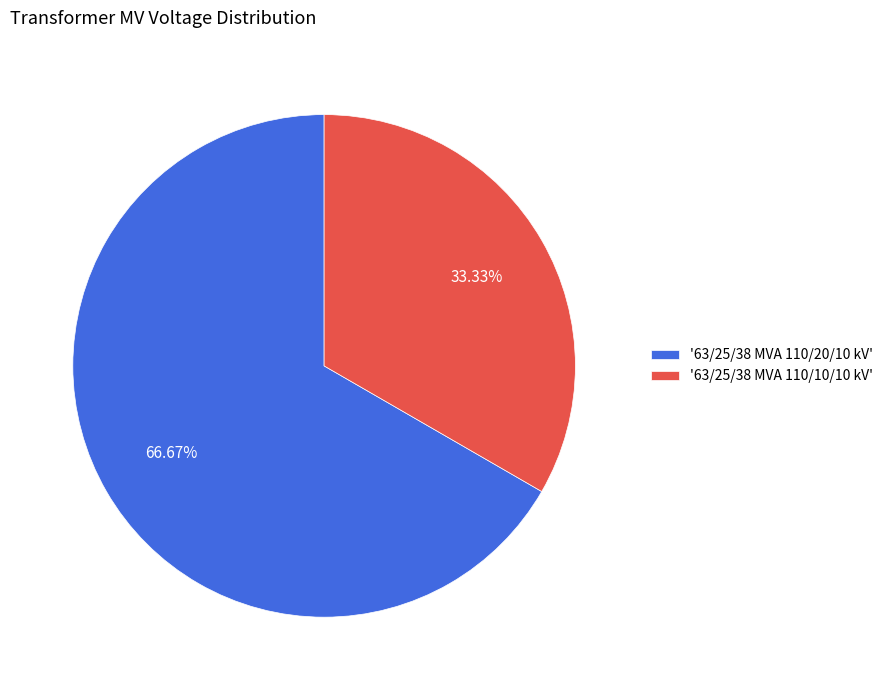

Rank the categories by value from highest to lowest.

'63/25/38 MVA 110/20/10 kV', '63/25/38 MVA 110/10/10 kV'